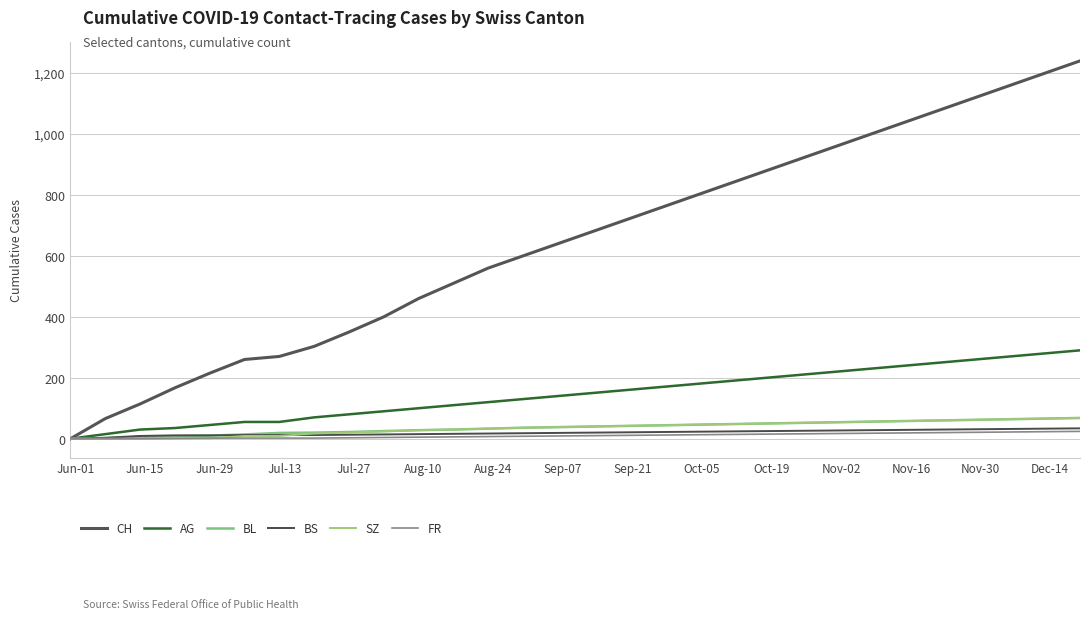

How many lines are shown in the chart?

6